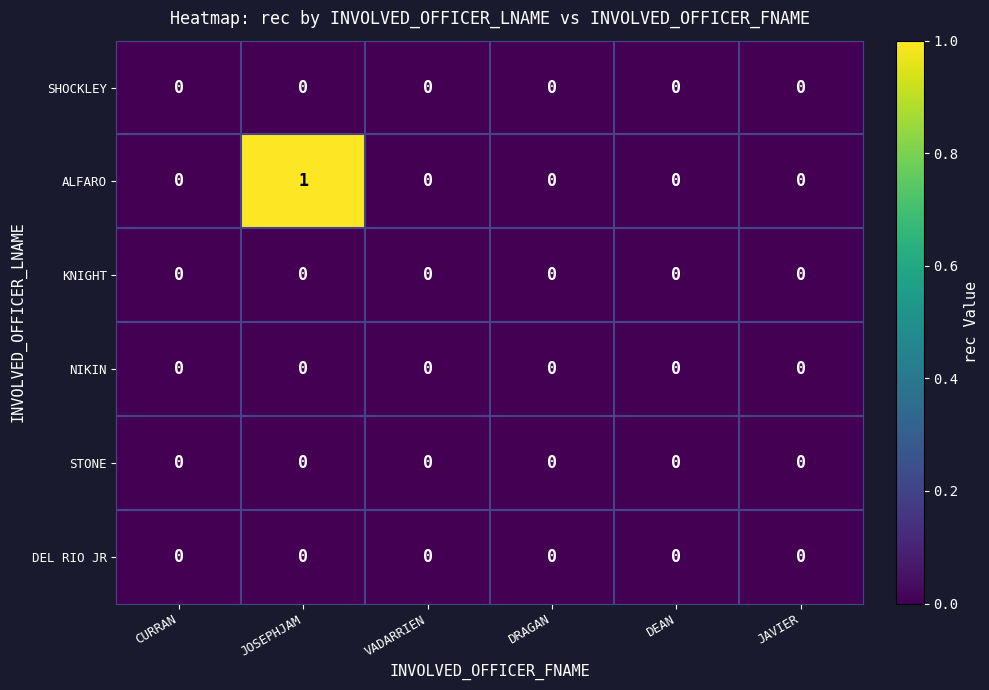

Which series has the largest range (max minus min)?

ALFARO